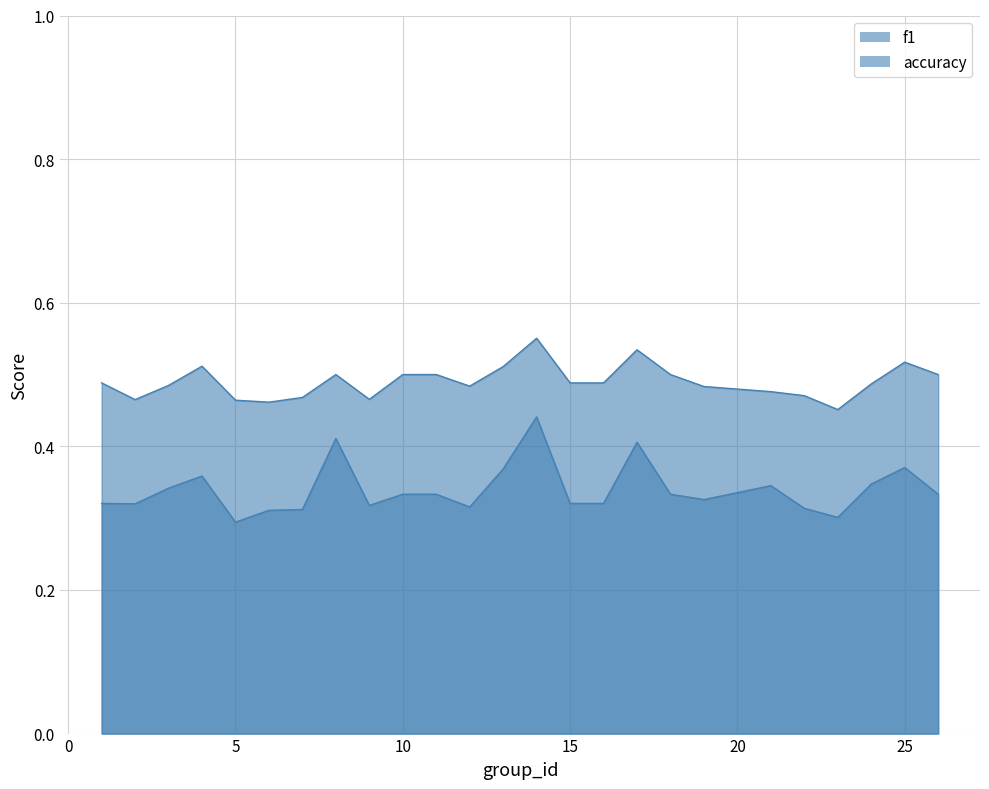

Rank the series by their maximum value, from highest to lowest.

accuracy, f1